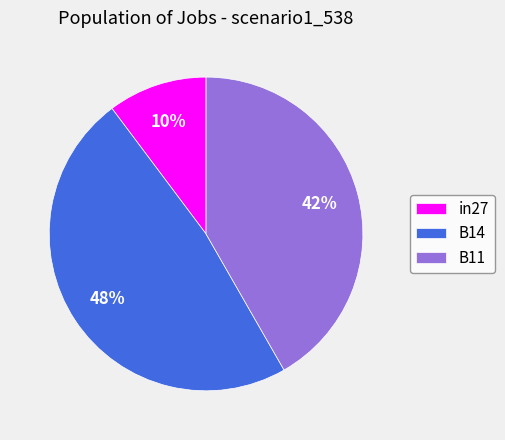

Is there any slice that represents more than half of the pie?

No